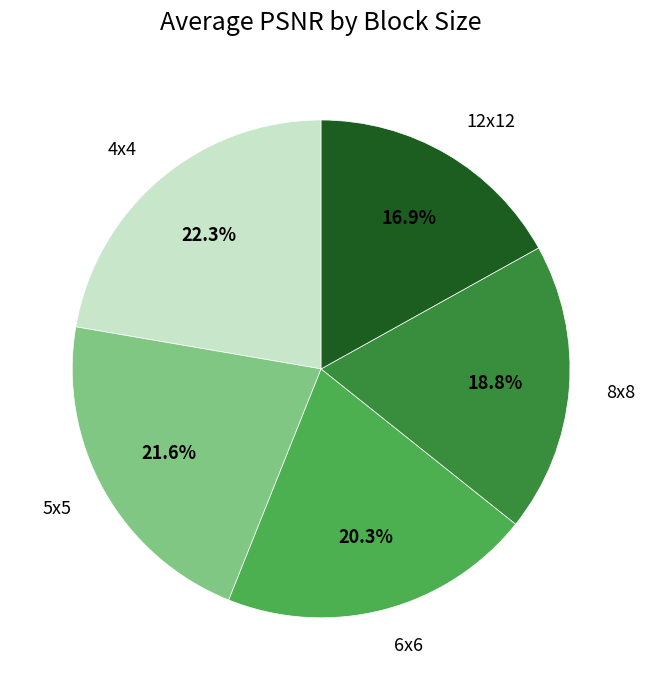

Is there any slice that represents more than half of the pie?

No